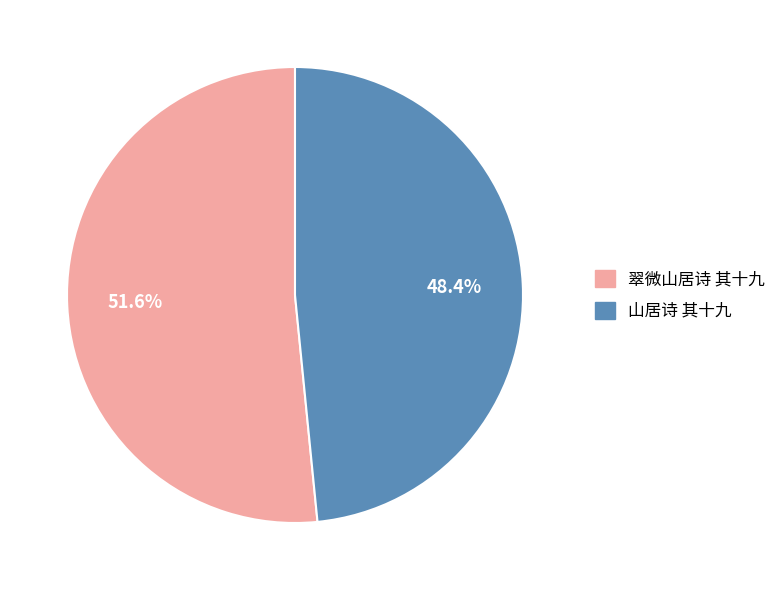

To the nearest percent, what is the average slice percentage?

50%